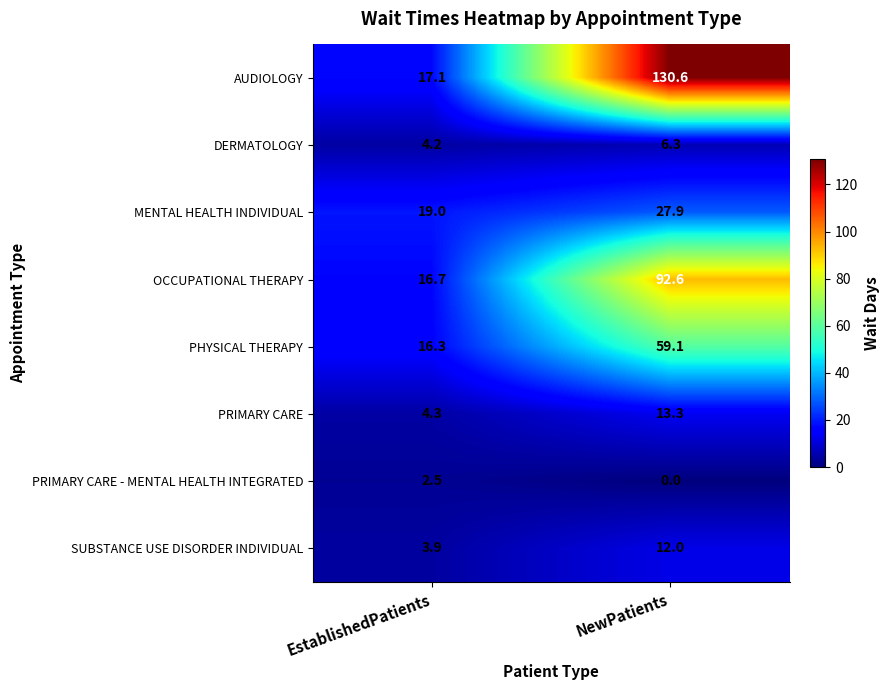

What is the total value across all series at EstablishedPatients?

84.0